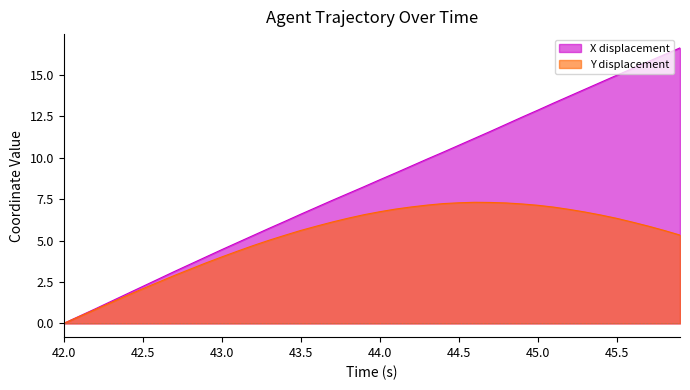

Read the Y displacement value at 45.5.

6.3